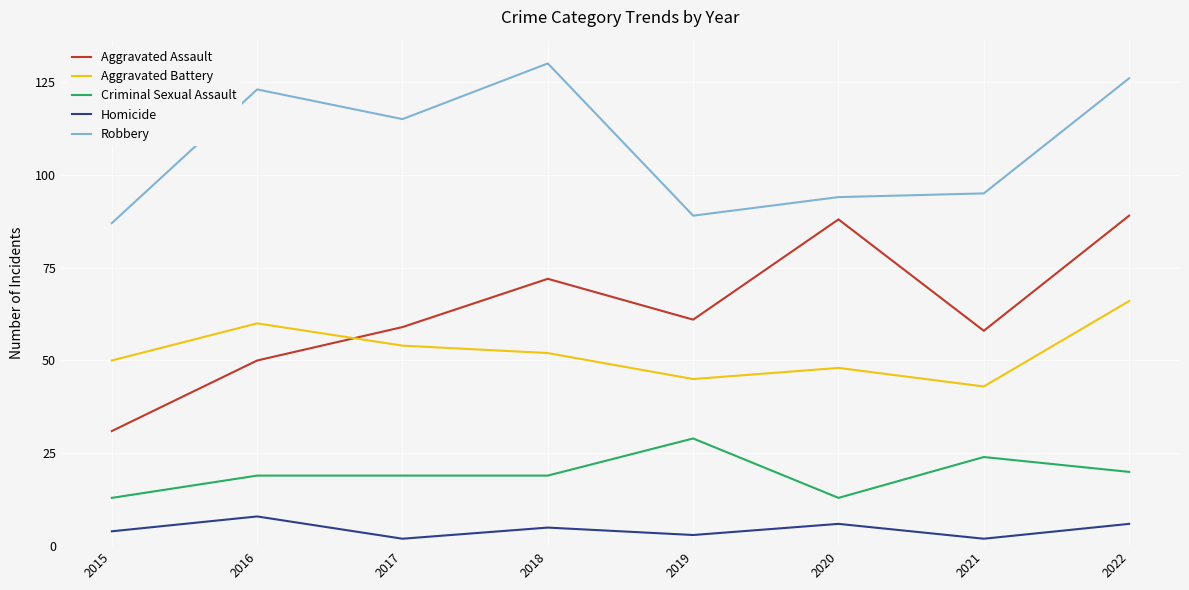

Is the value of Aggravated Assault at 2022 greater than the value of Homicide at 2020?

Yes